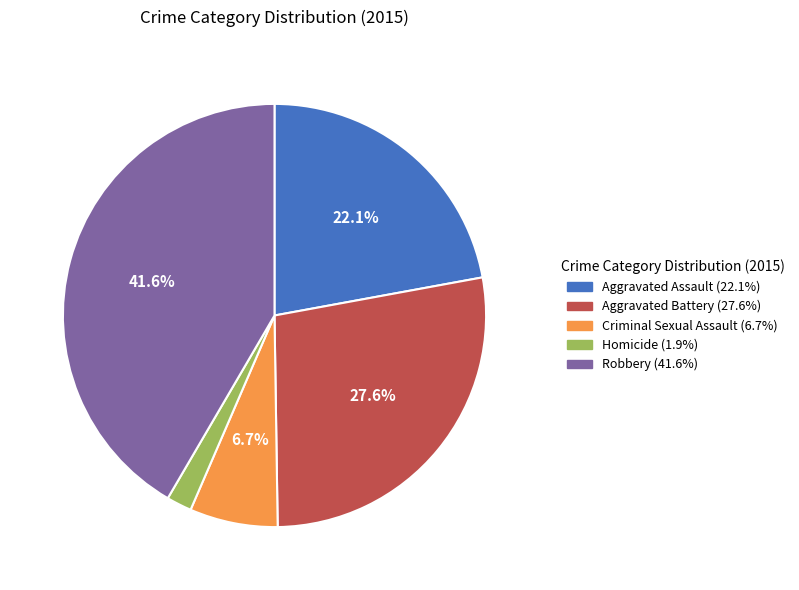

Count the number of slices in the pie.

5